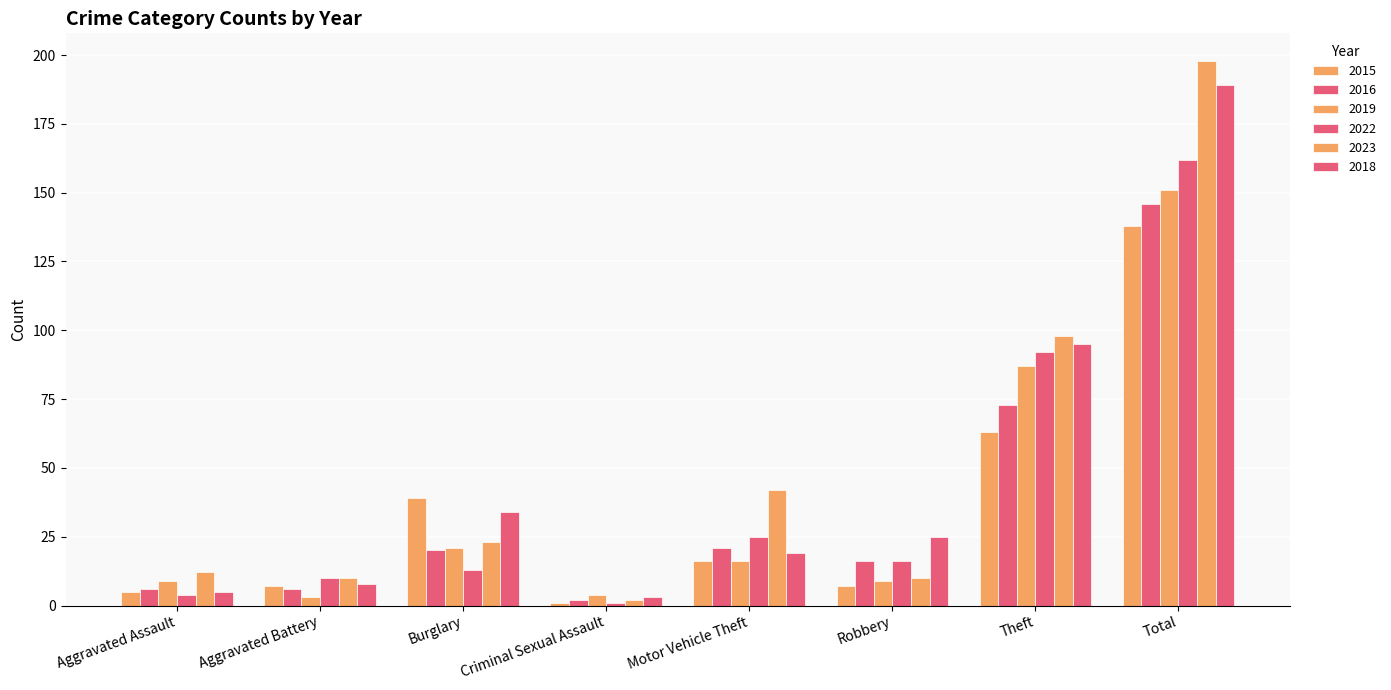

Reading right to left, list all the values displayed in this chart.

2015: 138	63	7	16	1	39	7	5
2016: 146	73	16	21	2	20	6	6
2019: 151	87	9	16	4	21	3	9
2022: 162	92	16	25	1	13	10	4
2023: 198	98	10	42	2	23	10	12
2018: 189	95	25	19	3	34	8	5